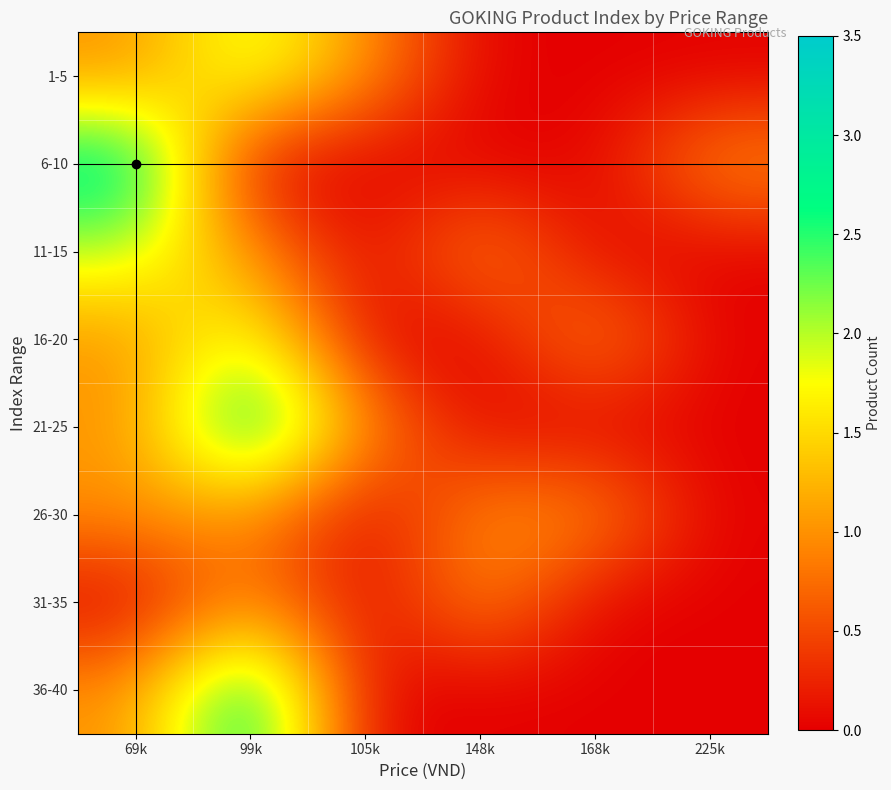

What is the total value across all series at 148k?

3